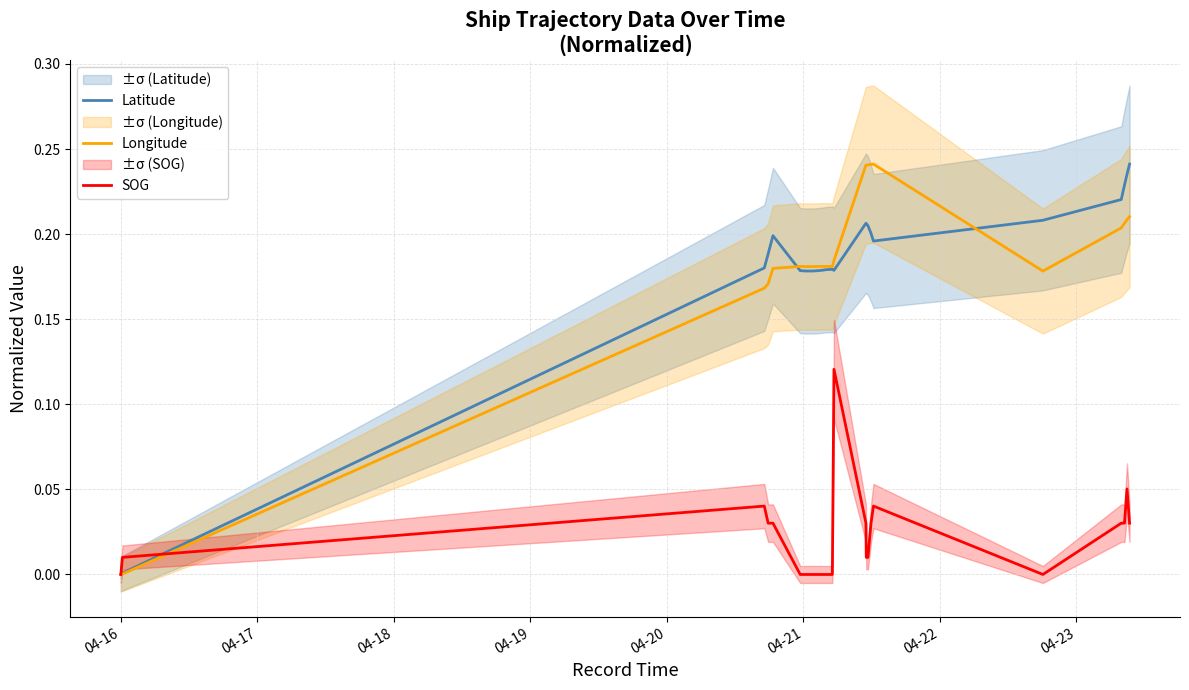

Which series has the widest spread of values?

Latitude